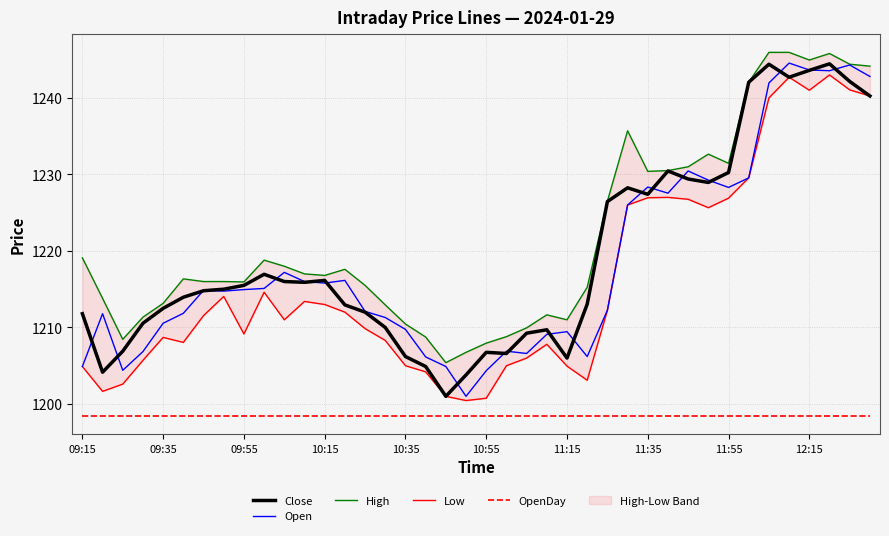

True or false: OpenDay has a value of 1198.5 at 31.

True